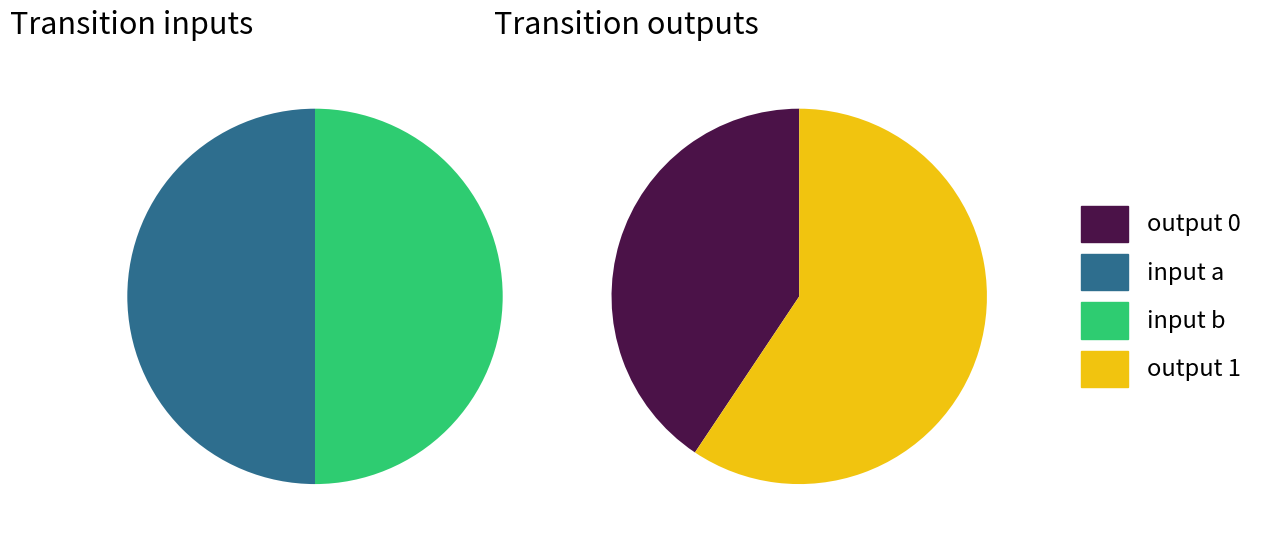

True or false: source_state 24-31 accounts for 12% of the total.

False